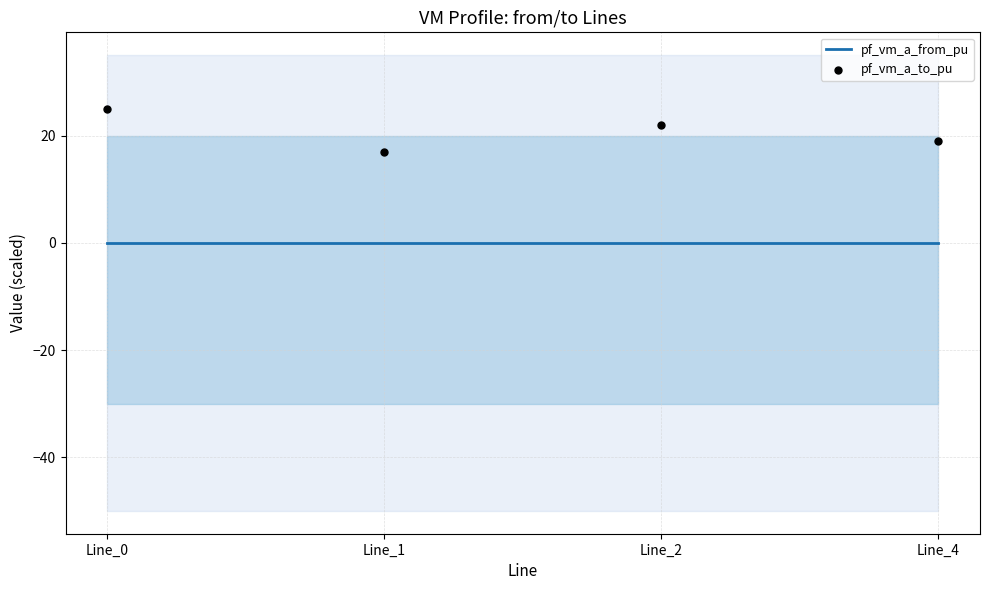

Which series reaches the maximum Y coordinate?

pf_vm_a_to_pu